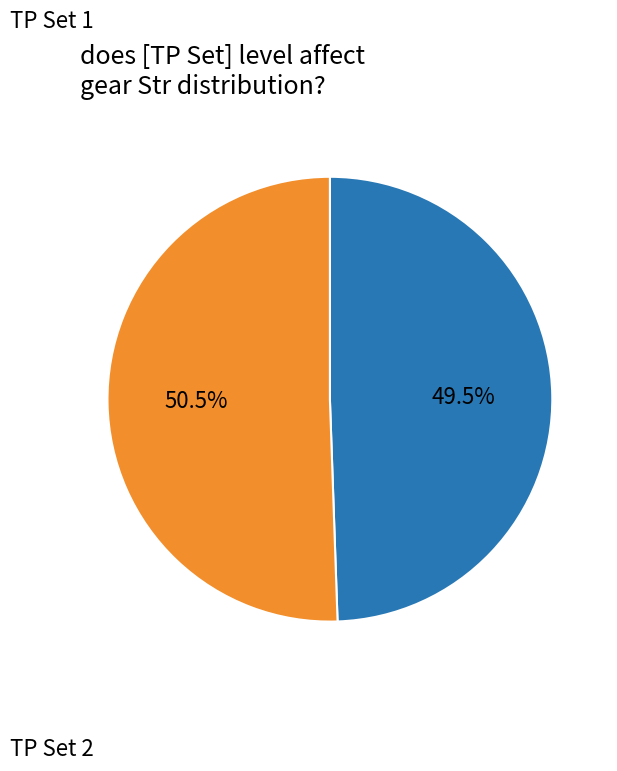

Is there any slice that represents more than half of the pie?

Yes